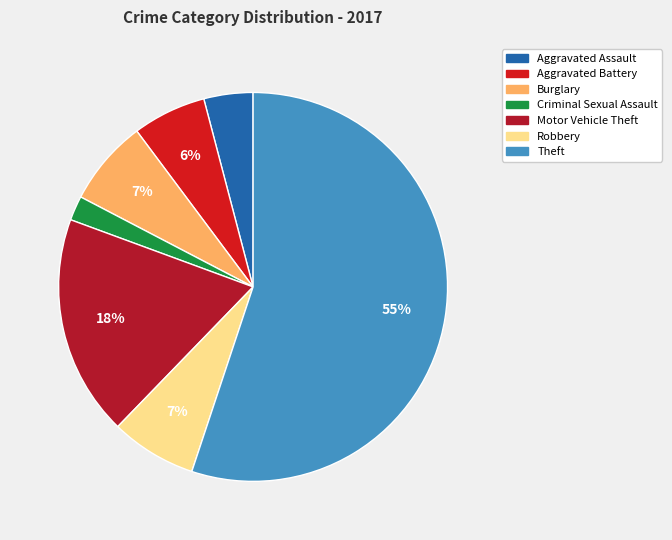

What is the largest slice in the pie chart?

Theft